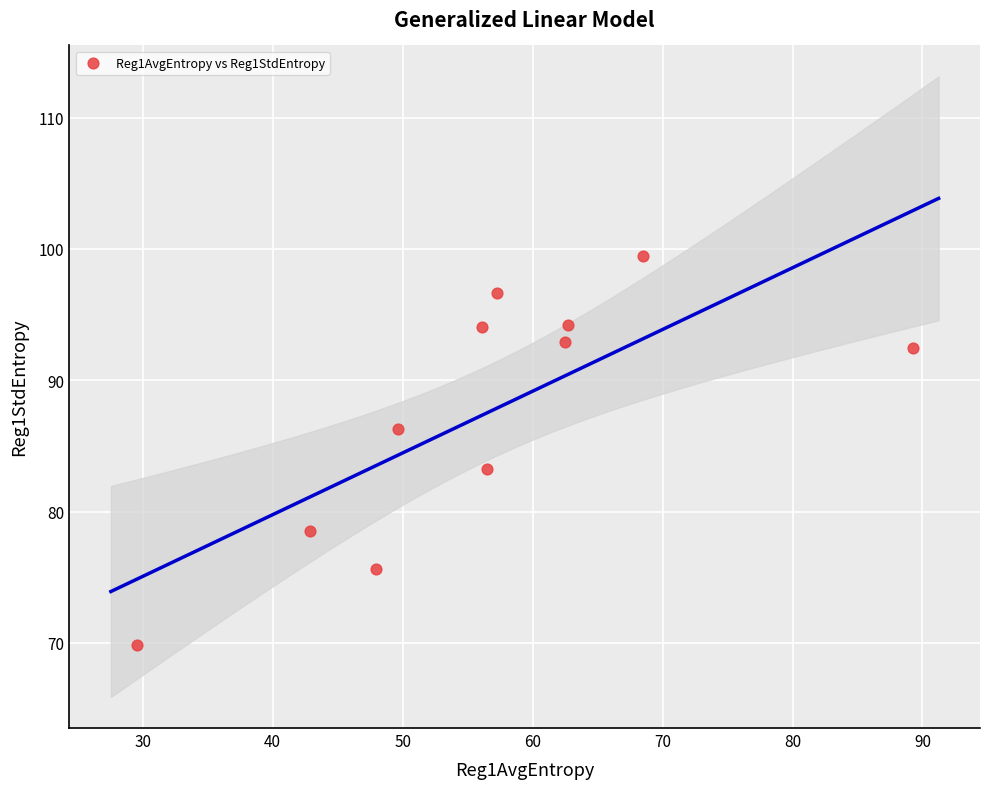

What Y value in the scatter plot is closest to 84?

83.2